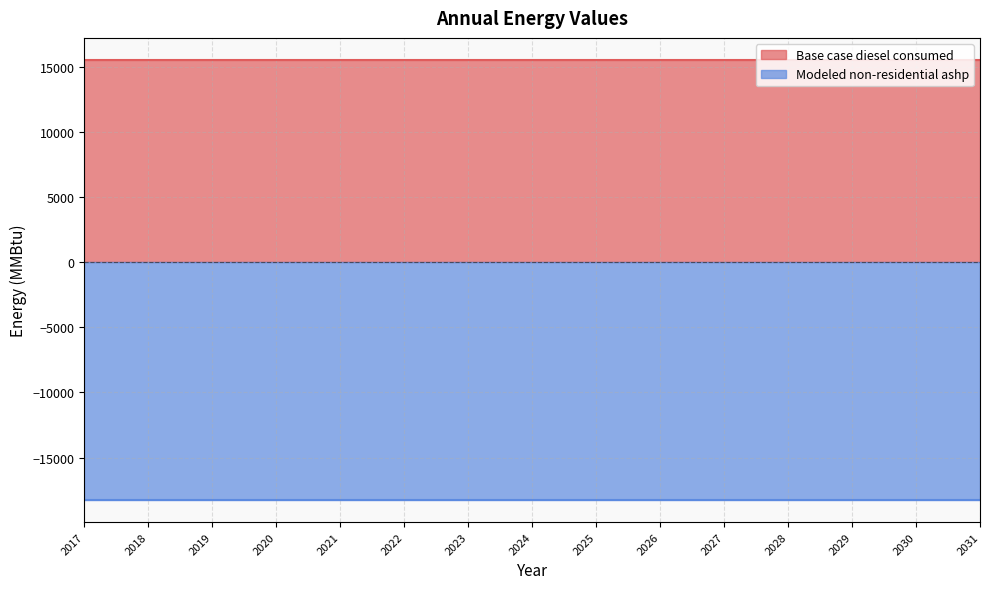

What is the value of the Modeled non-residential ashp point at the 8th from the left?

-18266.9